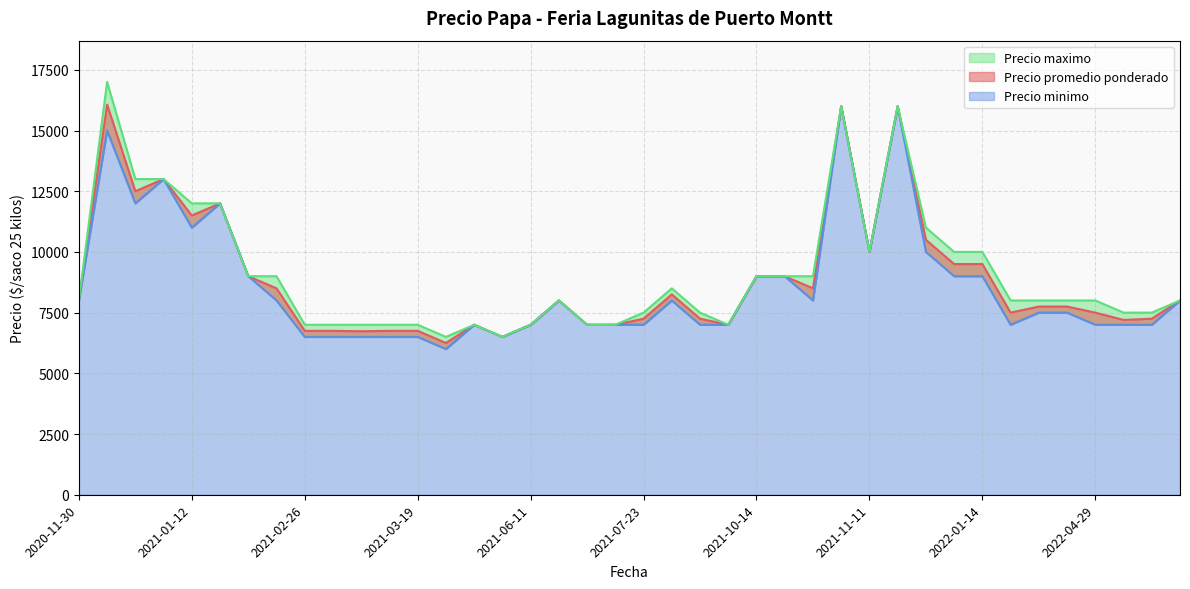

True or false: Precio minimo has more than 1 interior local peaks.

True